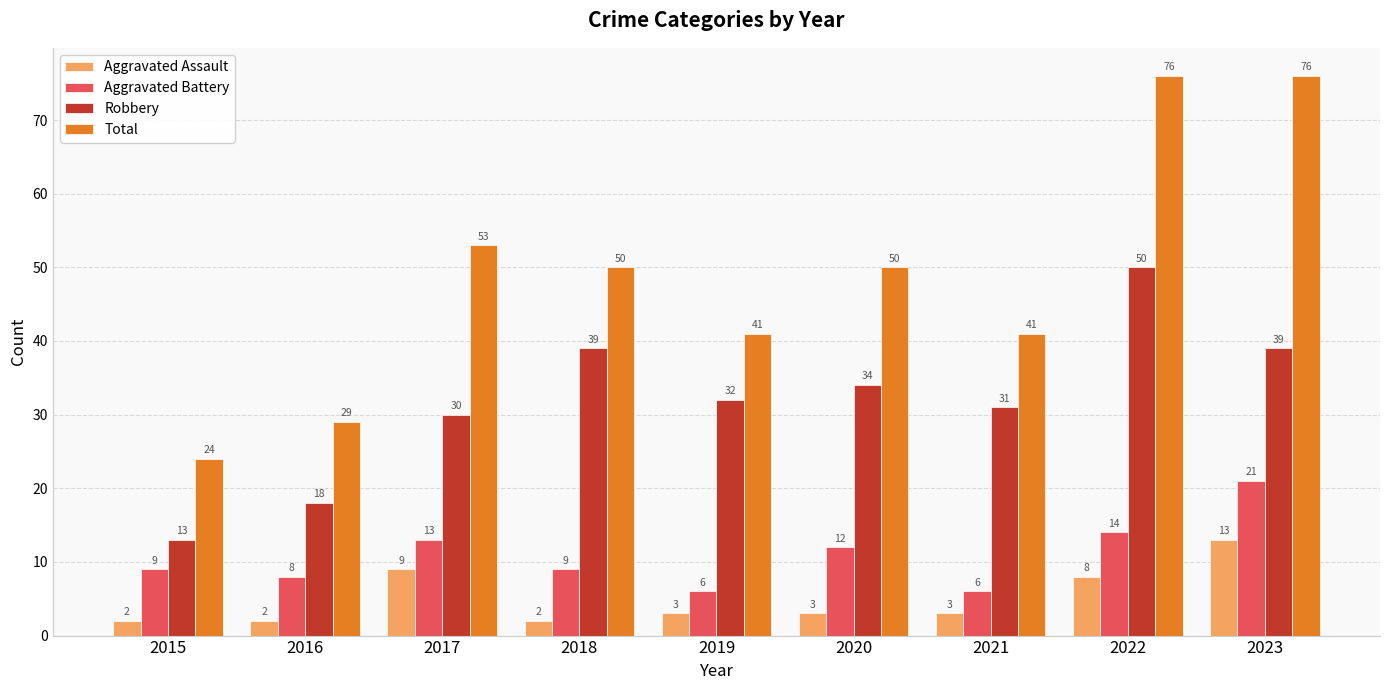

What is the total value across all series at 2020?

99